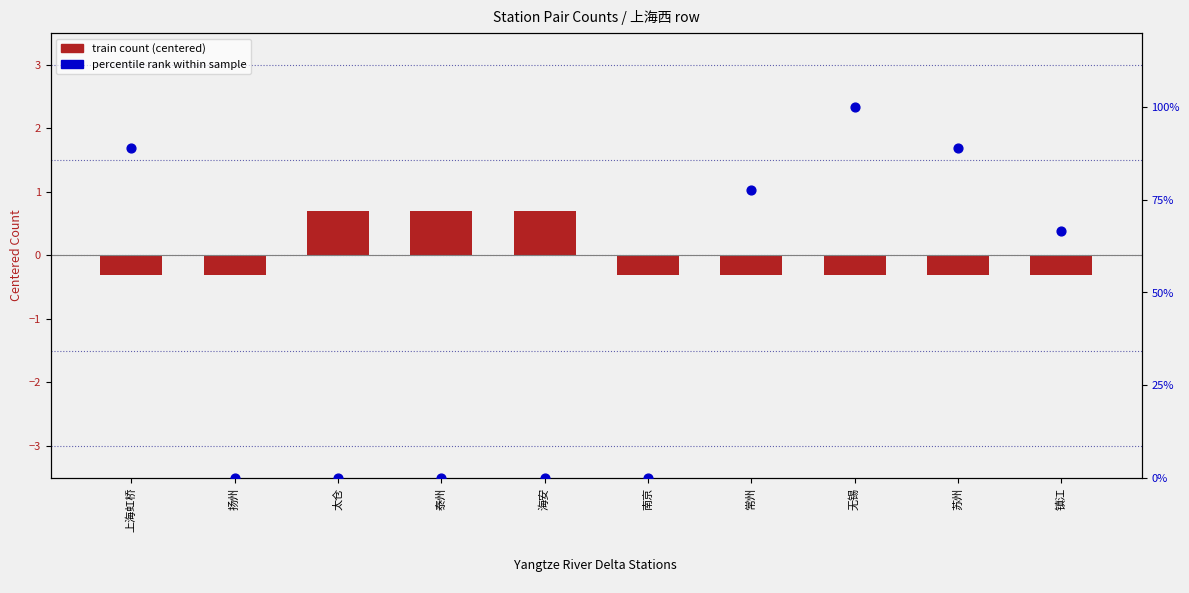

What is the total value across all series at 苏州?

88.6